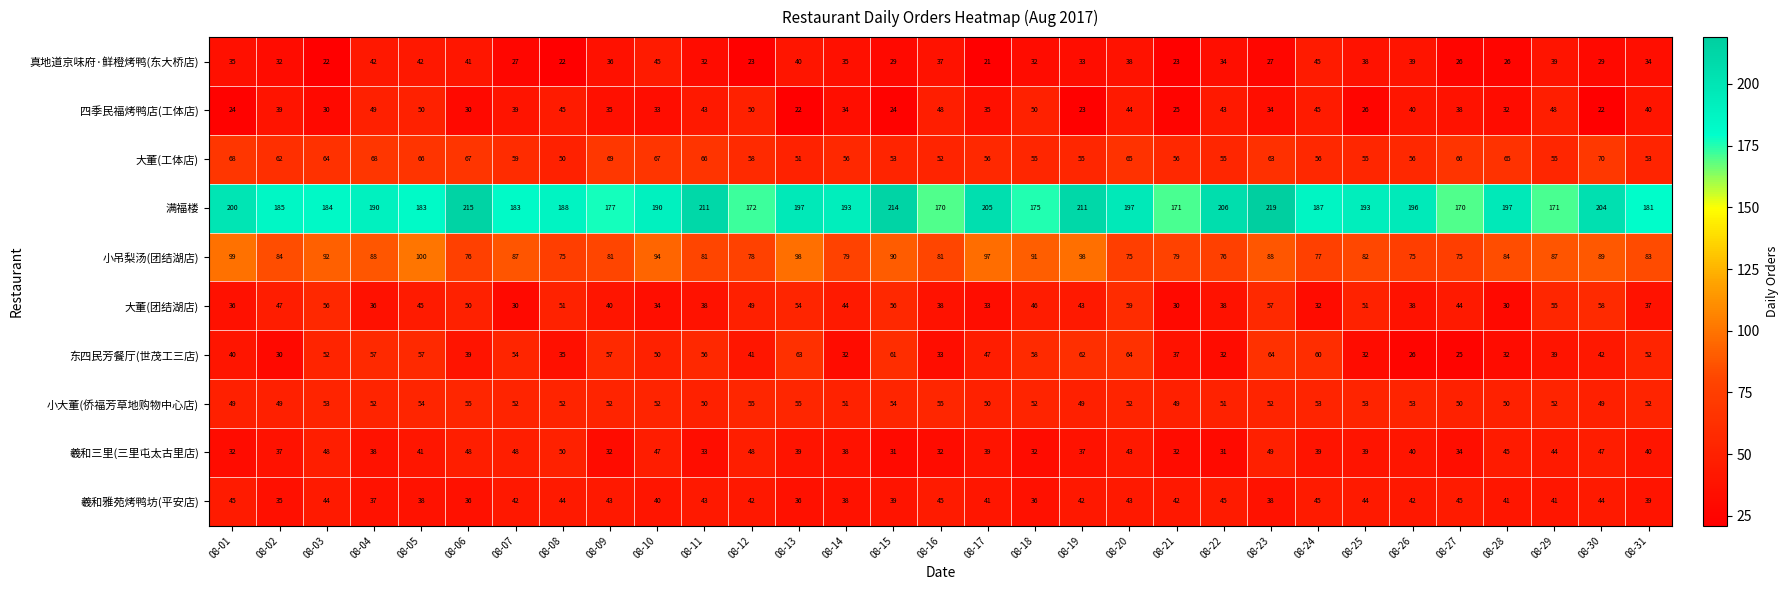

The value of 四季民福烤鸭店(工体店) at 08-02 is 39. True or false?

True